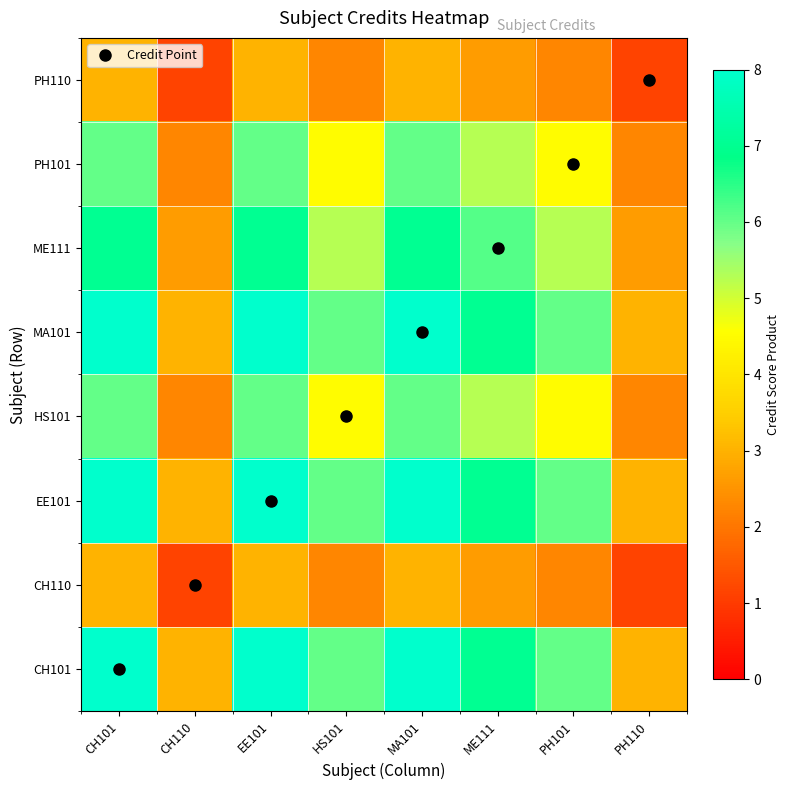

Reading left to right, transcribe all the data shown in this chart.

CH101: CH101=8.0	CH110=3.0	EE101=8.0	HS101=6.0	MA101=8.0	ME111=7.0	PH101=6.0	PH110=3.0
CH110: CH101=3.0	CH110=1.1	EE101=3.0	HS101=2.2	MA101=3.0	ME111=2.6	PH101=2.2	PH110=1.1
EE101: CH101=8.0	CH110=3.0	EE101=8.0	HS101=6.0	MA101=8.0	ME111=7.0	PH101=6.0	PH110=3.0
HS101: CH101=6.0	CH110=2.2	EE101=6.0	HS101=4.5	MA101=6.0	ME111=5.2	PH101=4.5	PH110=2.2
MA101: CH101=8.0	CH110=3.0	EE101=8.0	HS101=6.0	MA101=8.0	ME111=7.0	PH101=6.0	PH110=3.0
ME111: CH101=7.0	CH110=2.6	EE101=7.0	HS101=5.2	MA101=7.0	ME111=6.1	PH101=5.2	PH110=2.6
PH101: CH101=6.0	CH110=2.2	EE101=6.0	HS101=4.5	MA101=6.0	ME111=5.2	PH101=4.5	PH110=2.2
PH110: CH101=3.0	CH110=1.1	EE101=3.0	HS101=2.2	MA101=3.0	ME111=2.6	PH101=2.2	PH110=1.1